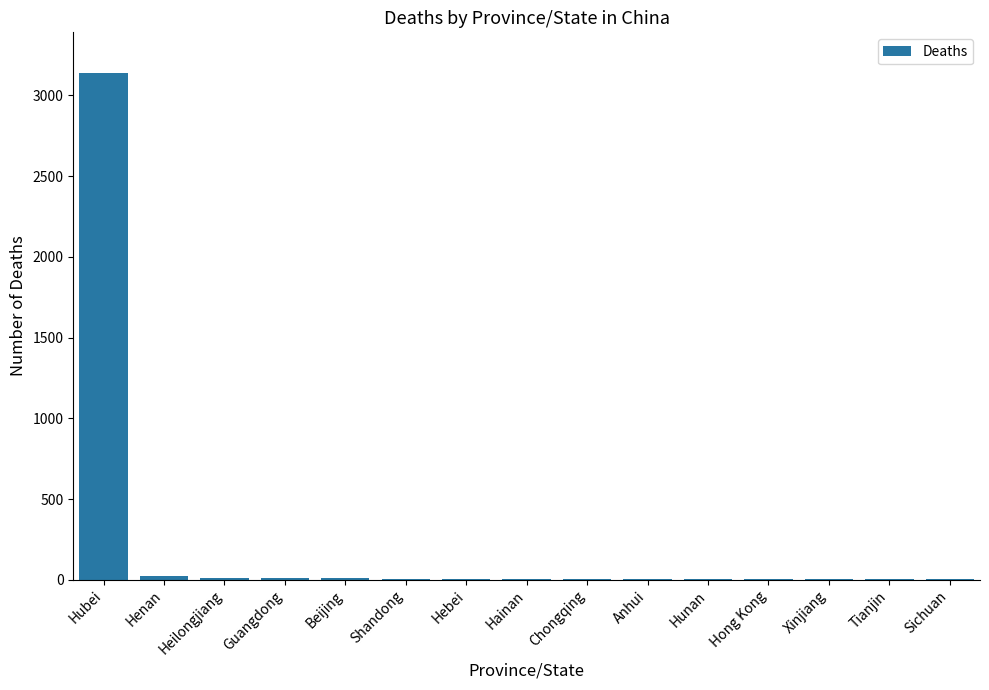

What is the sum of all values?

3238